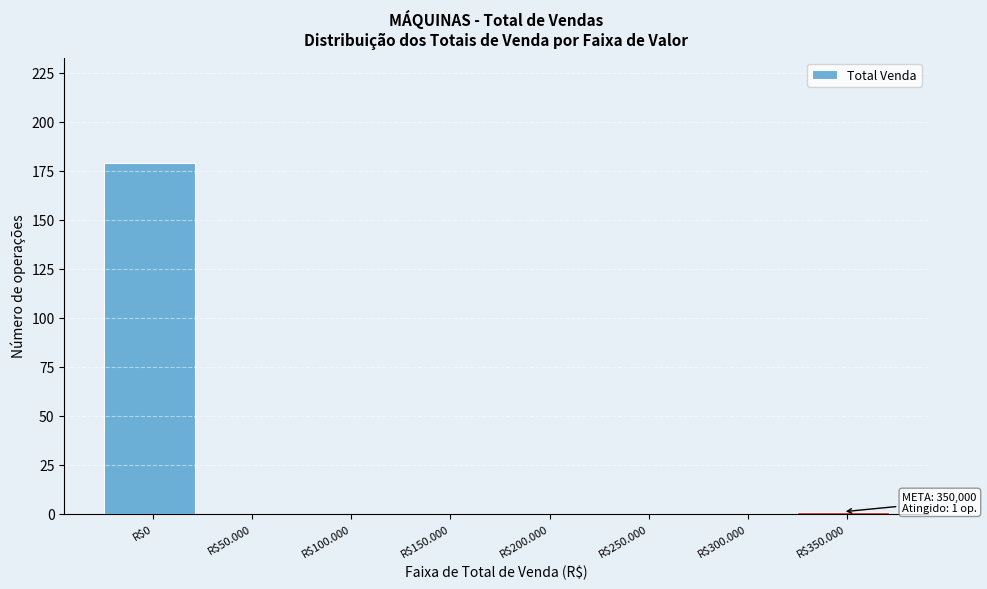

The chart shows a value of 0 at R$100.000. True or false?

True